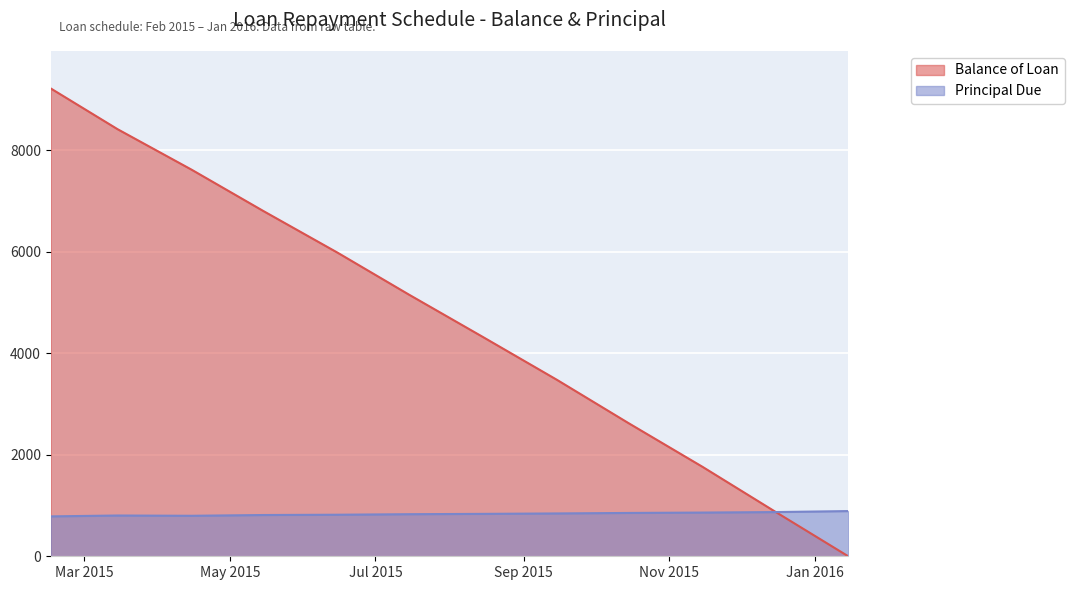

What is the value of the Balance of Loan point at the 10th from the left?

1760.7